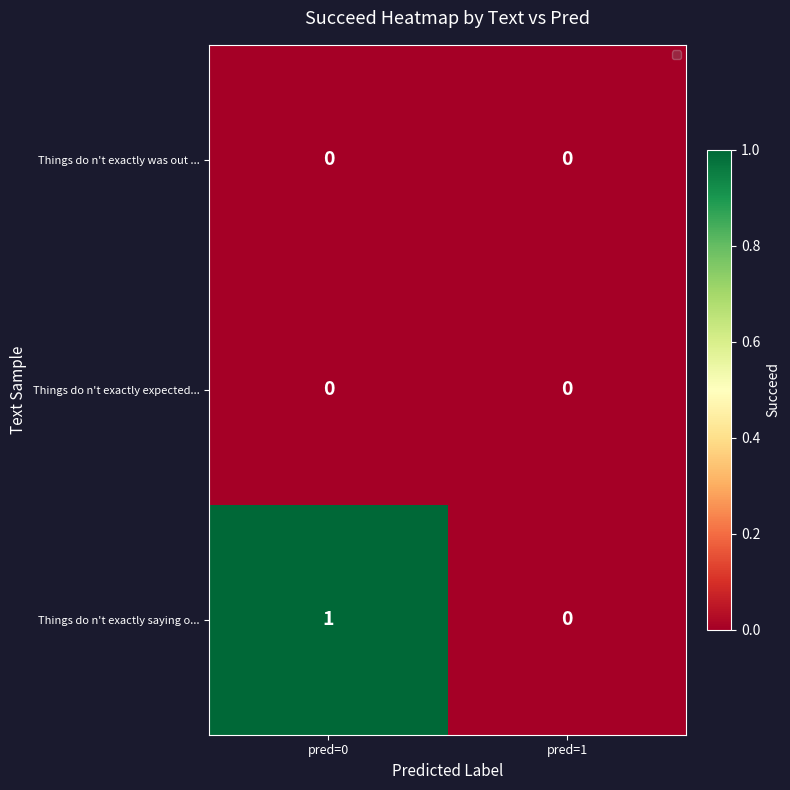

Reading left to right, what are all the values shown in this chart?

Things do n't exactly was out ...: 0	0
Things do n't exactly expected...: 0	0
Things do n't exactly saying o...: 1	0